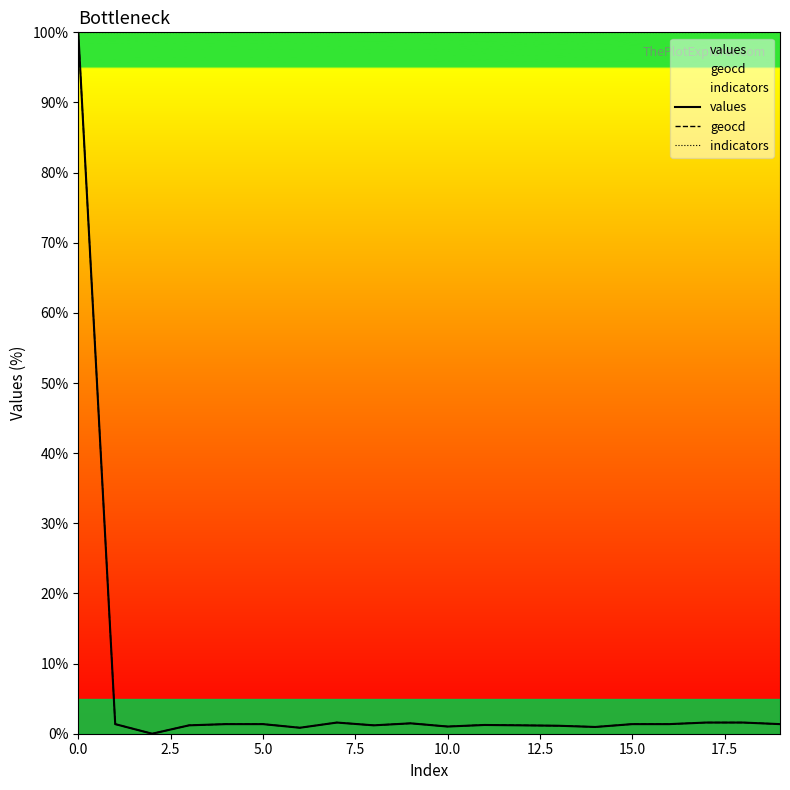

What is the maximum value for values?

100.0